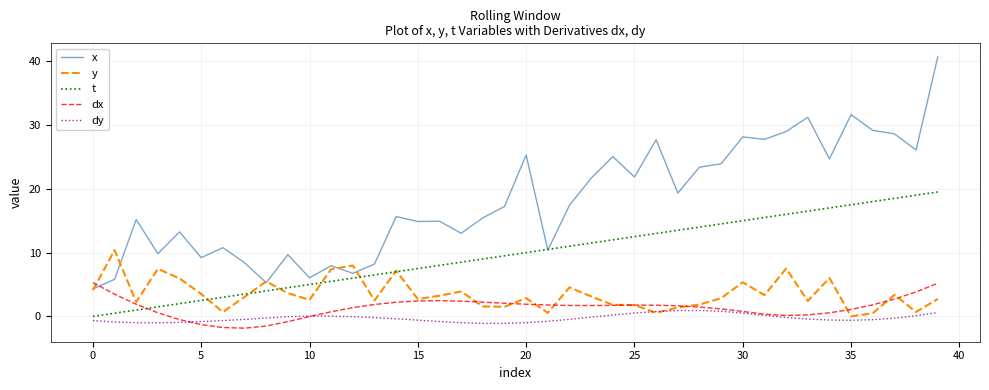

Which series has the largest range (max minus min)?

x